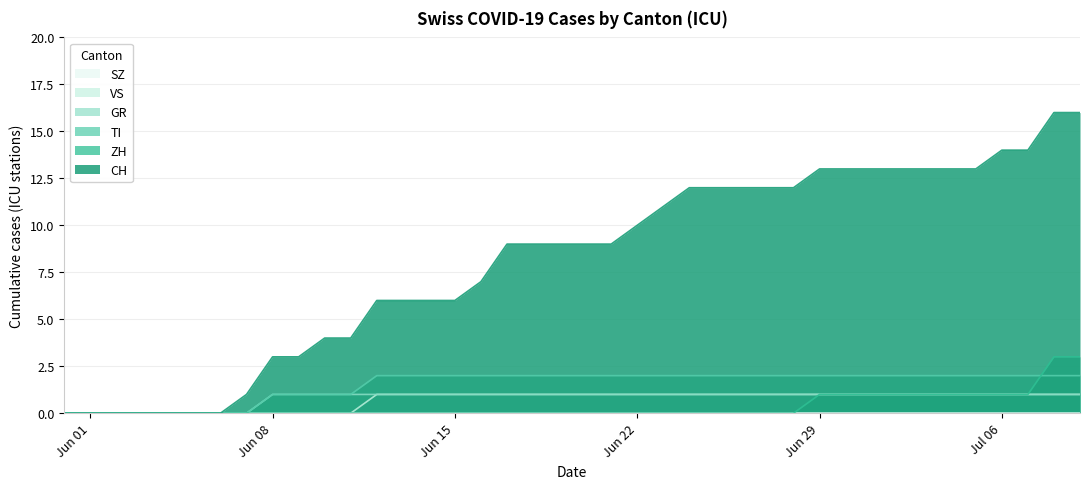

How many data points does each series have?

40